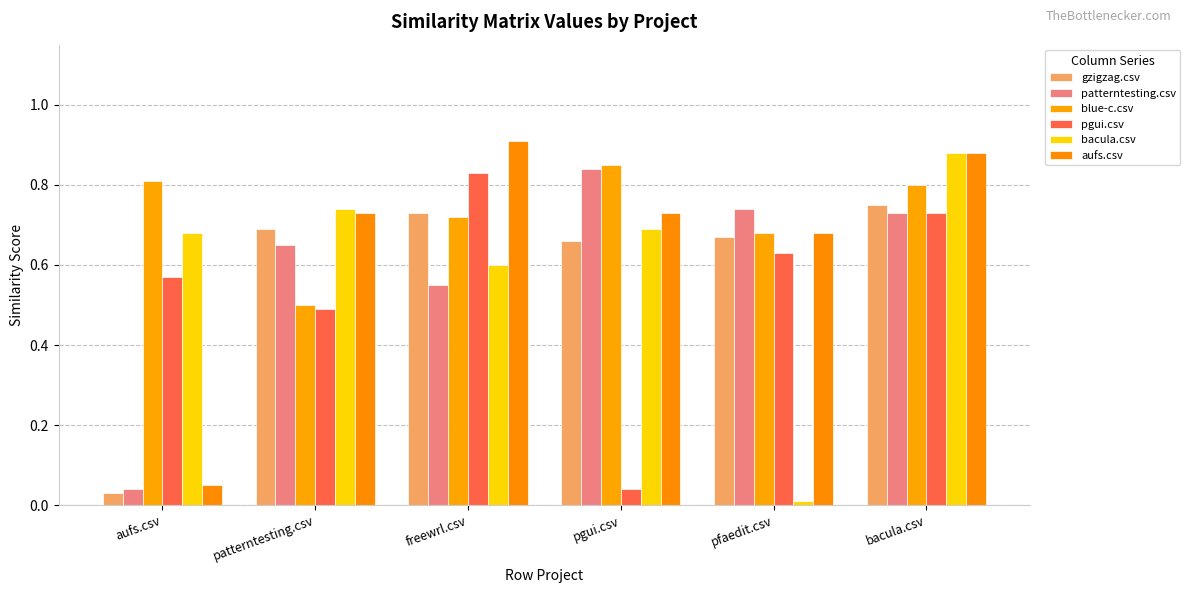

Between pfaedit.csv and aufs.csv, which is larger?

pfaedit.csv